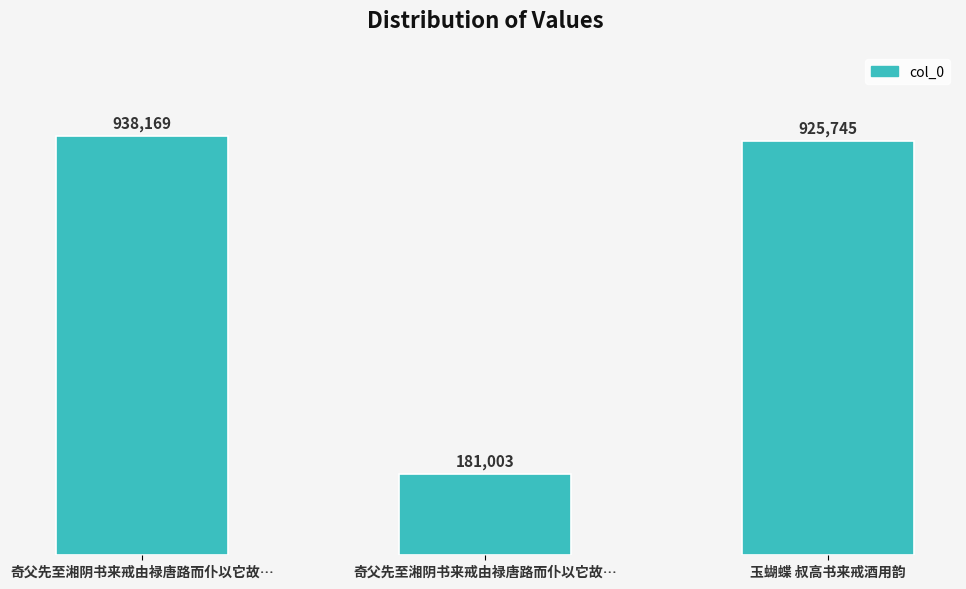

At which label is the value closest to 559586?

玉蝴蝶 叔高书来戒酒用韵